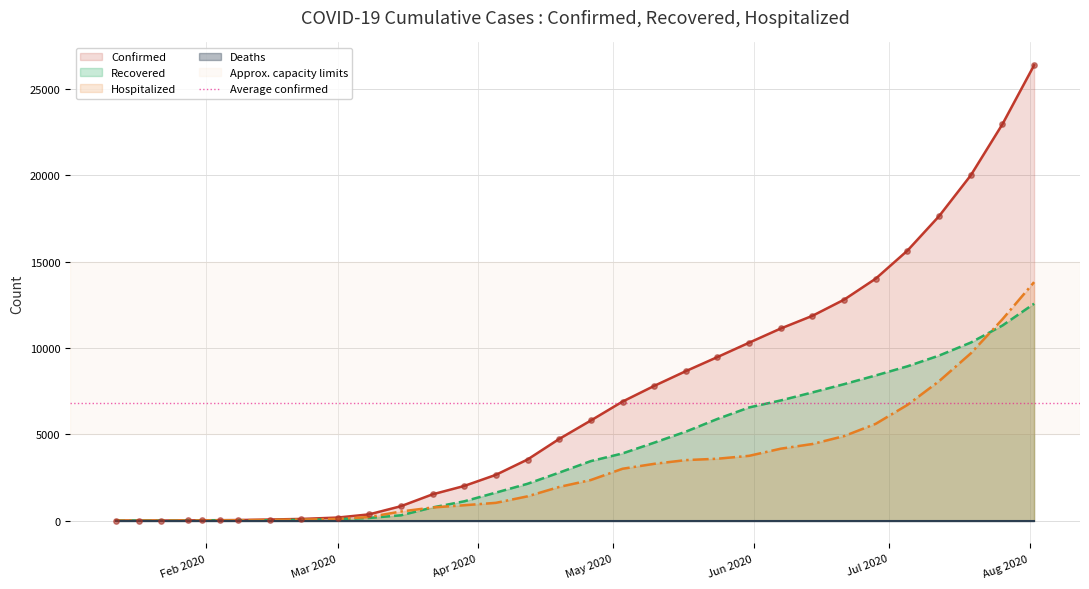

What is the maximum value for Hospitalized?

13814